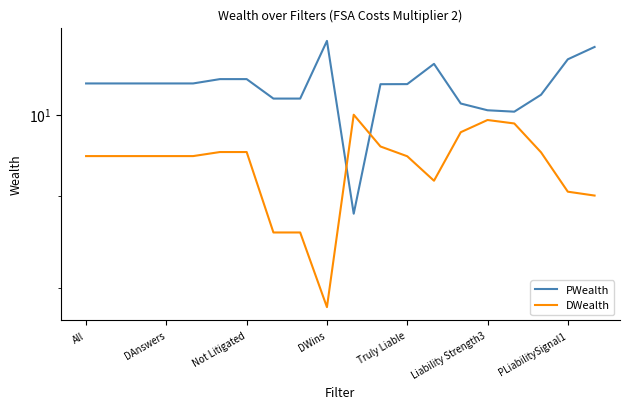

Where do PWealth and DWealth first cross each other?

9 and 10